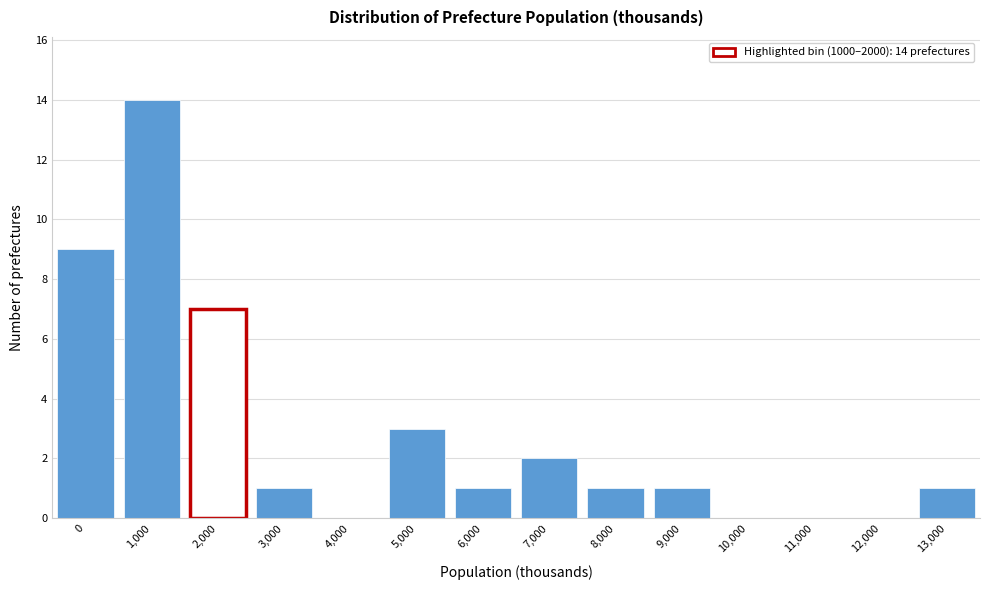

Reading right to left, transcribe all the data shown in this chart.

13,000=1	12,000=0	11,000=0	10,000=0	9,000=1	8,000=1	7,000=2	6,000=1	5,000=3	4,000=0	3,000=1	2,000=7	1,000=14	0=9